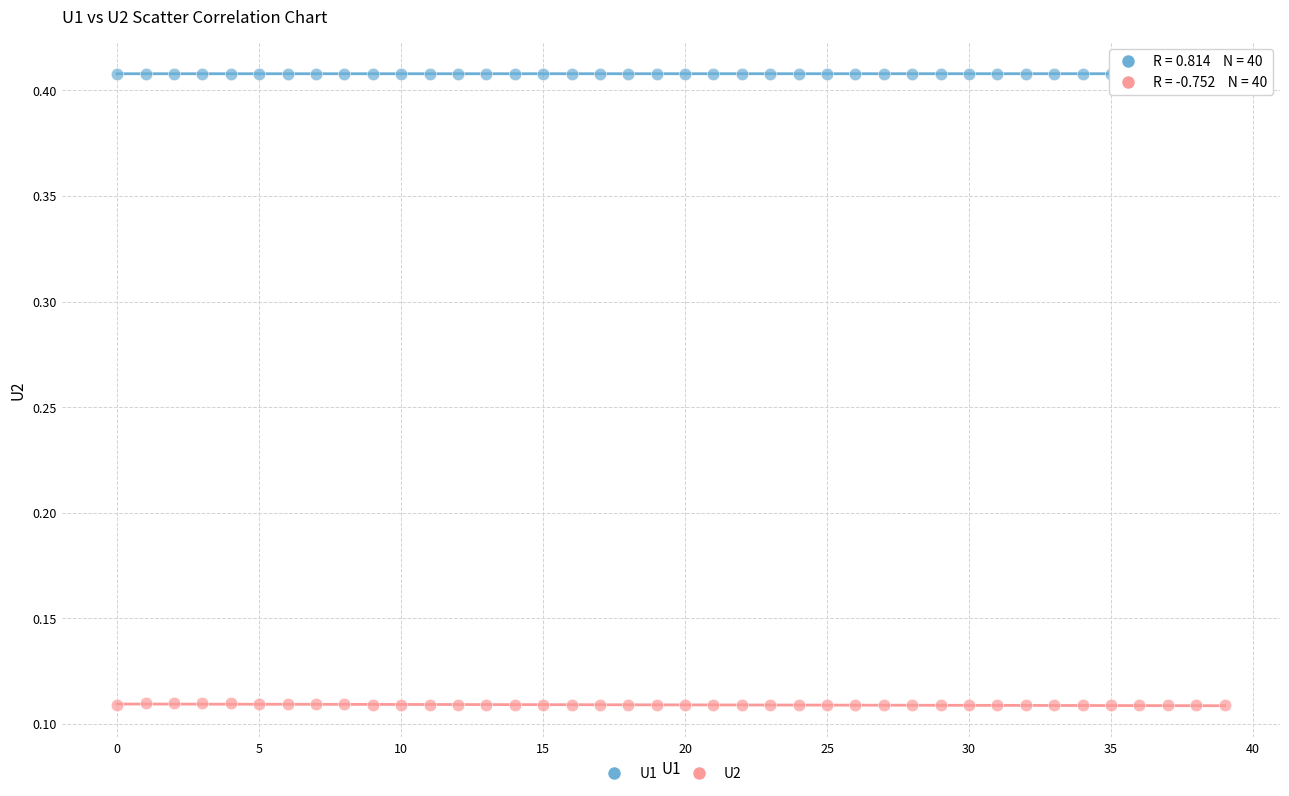

What are all the series names shown in the legend?

U1, U2